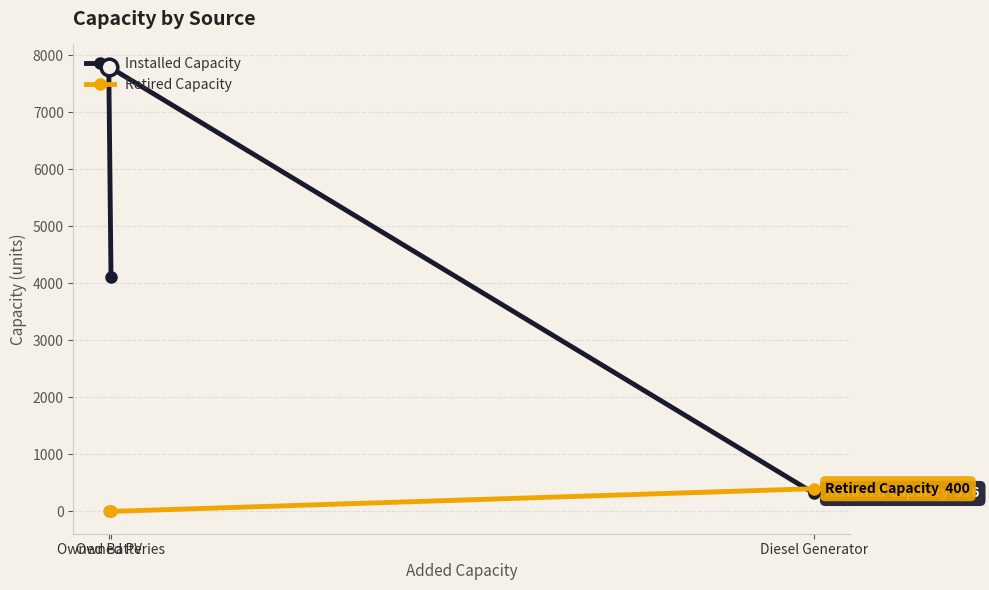

Reading left to right, what are all the values shown in this chart?

Installed Capacity: Owned PV=7803	Owned Batteries=4119	Diesel Generator=316
Retired Capacity: Owned PV=0	Owned Batteries=0	Diesel Generator=400